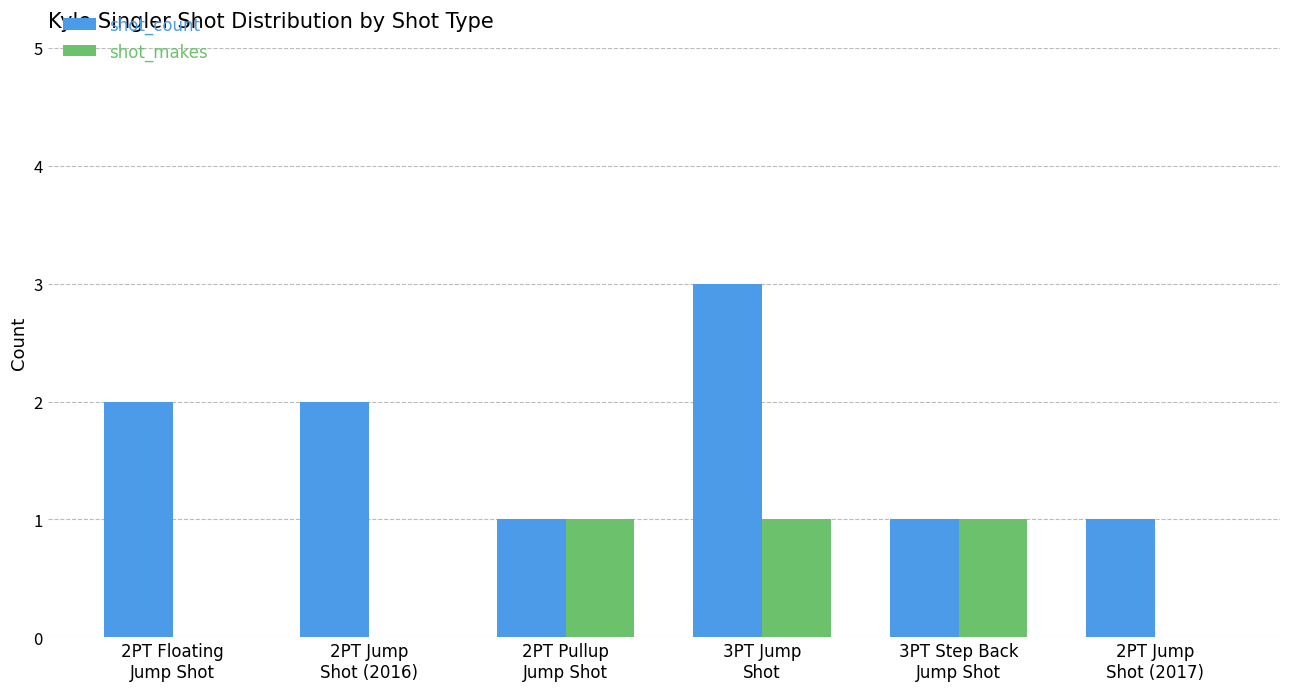

Which series has the largest total across all categories?

shot_count